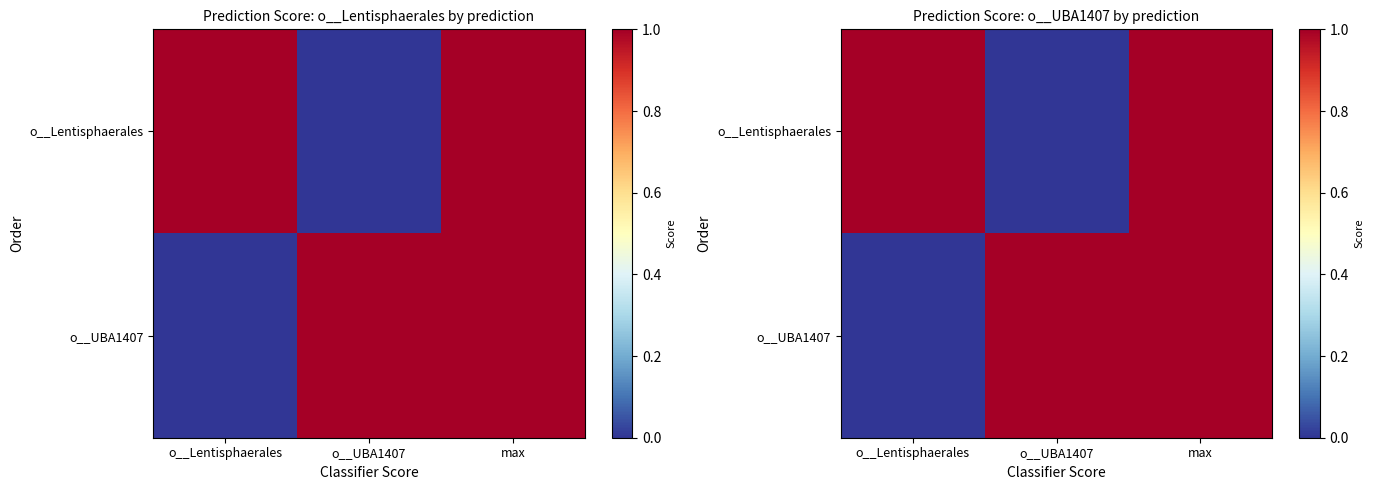

What is the maximum value for o__UBA1407?

1